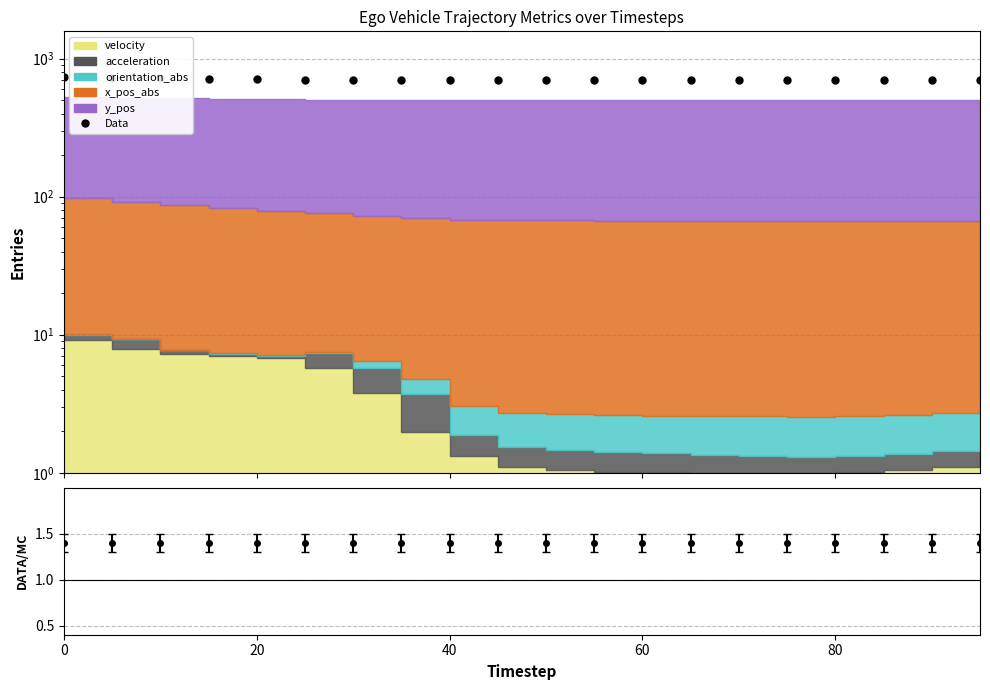

Reading right to left, extract all data points from this chart.

697.0	696.8	696.7	696.6	696.6	696.6	696.6	696.6	696.7	696.7	696.8	697.2	699.2	701.1	704.0	707.8	713.4	719.5	727.4	734.7